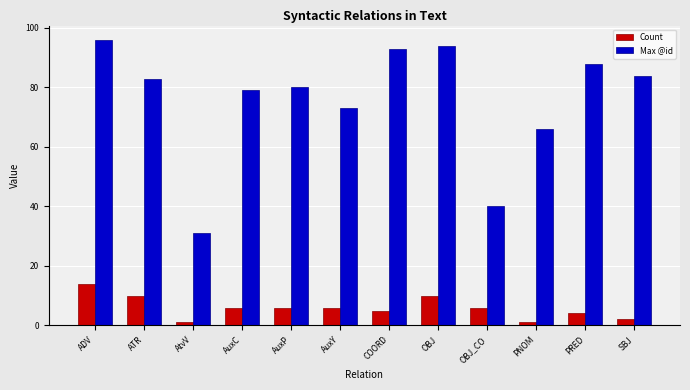

At how many categories does at least one series exceed 82?

6